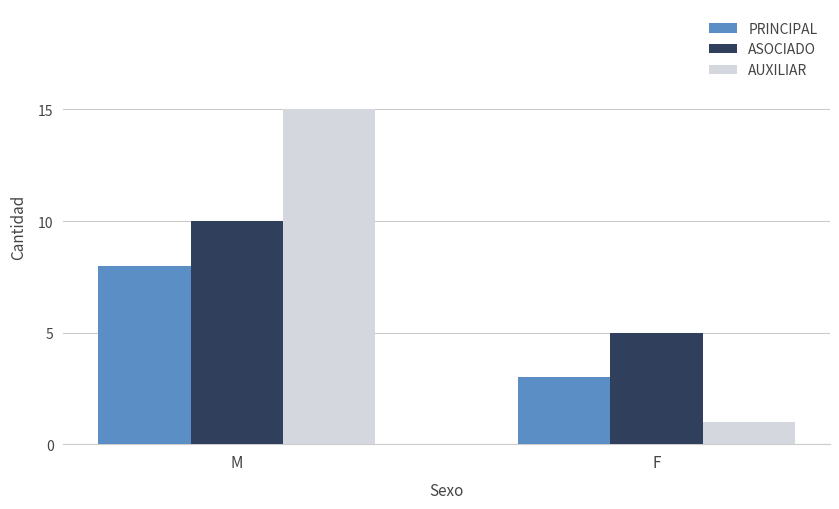

Count the number of categories in the chart.

2